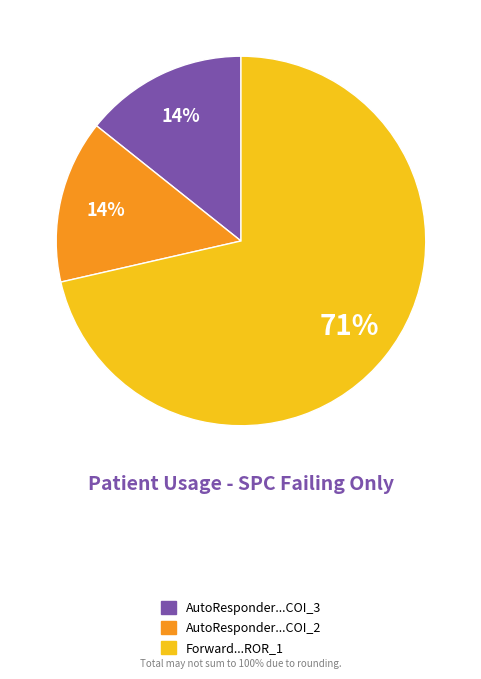

Does any single category account for the majority?

Yes